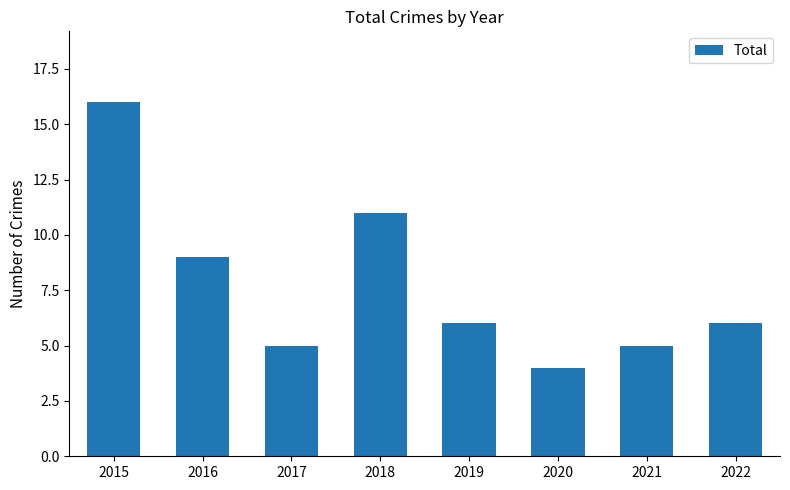

Count the number of data series in this chart.

1